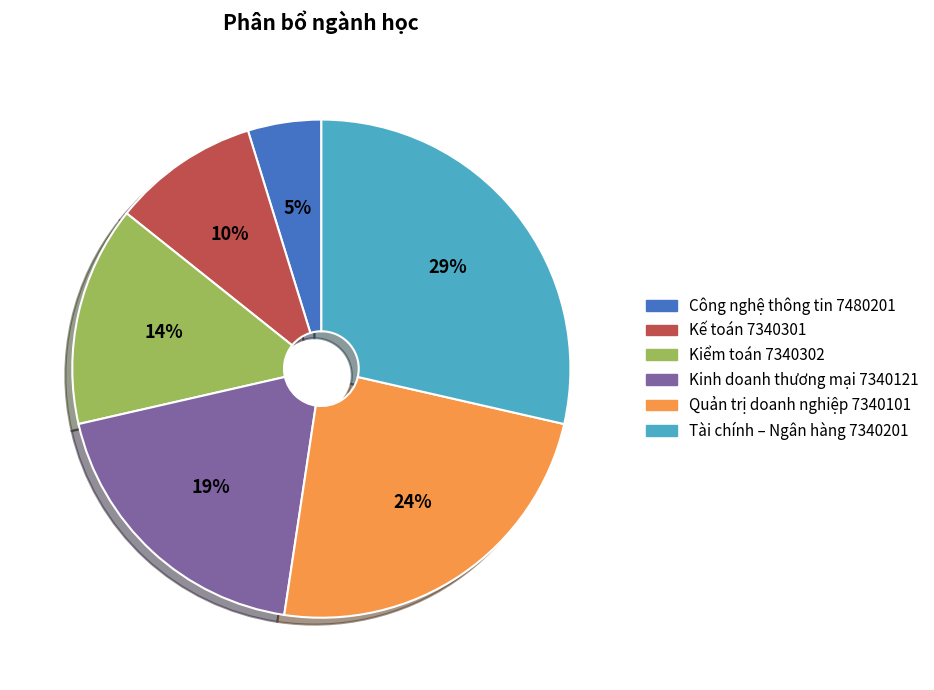

To the nearest percent, what is the difference between the largest and smallest slice percentages?

24%